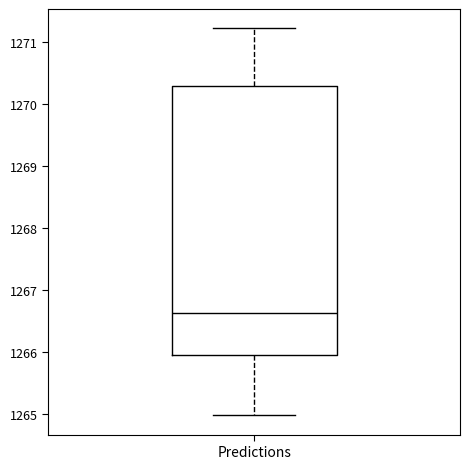

Read this box plot against the y-axis: the position of the median line, the range covered by the box, and the ends of both whiskers. The values are not printed on the chart, so give them approximately, as read against the axis.

median 1266.6, box 1266.0 to 1270.3, whiskers 1265.0 to 1271.2